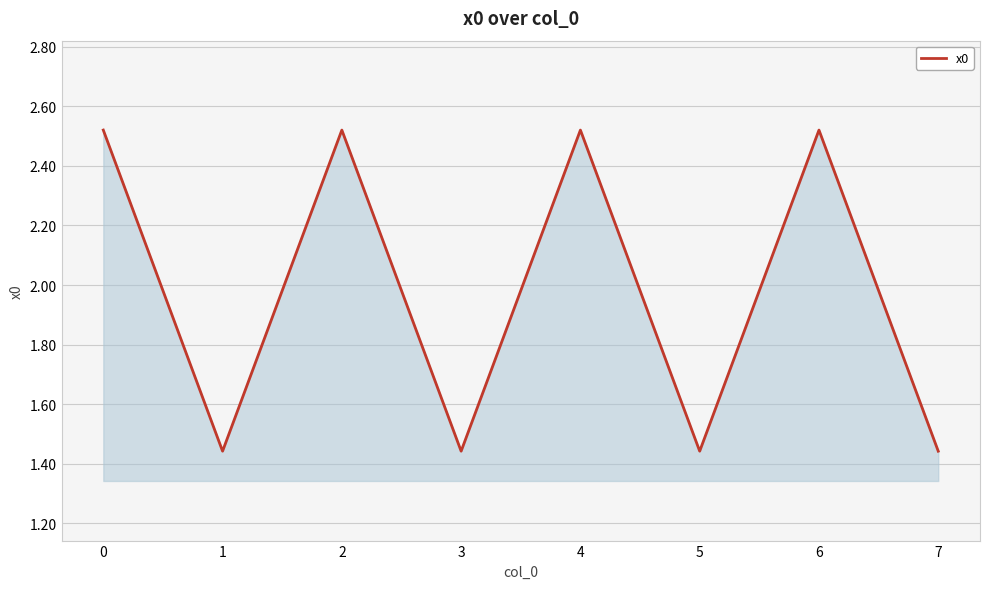

Is it true that the value at 0 is 0.9?

False